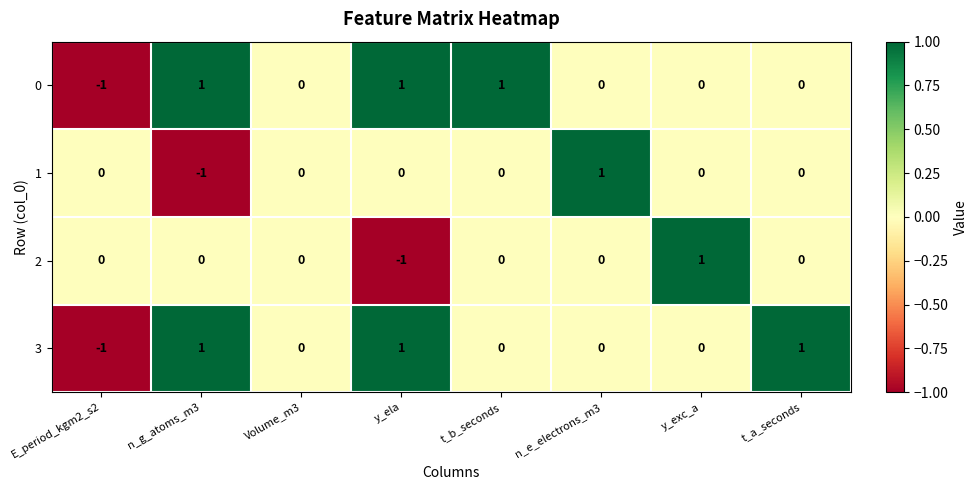

Which category has the lowest value in the 3 series?

E_period_kgm2_s2